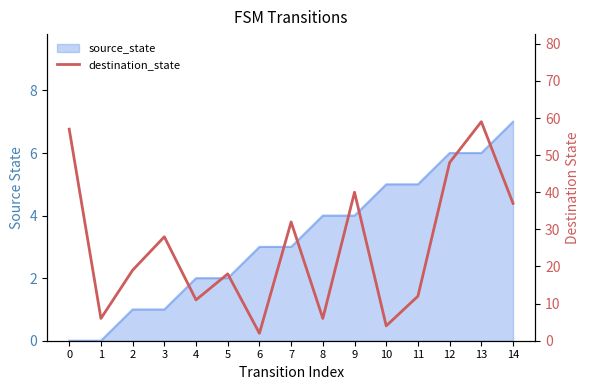

What is the average value?

25